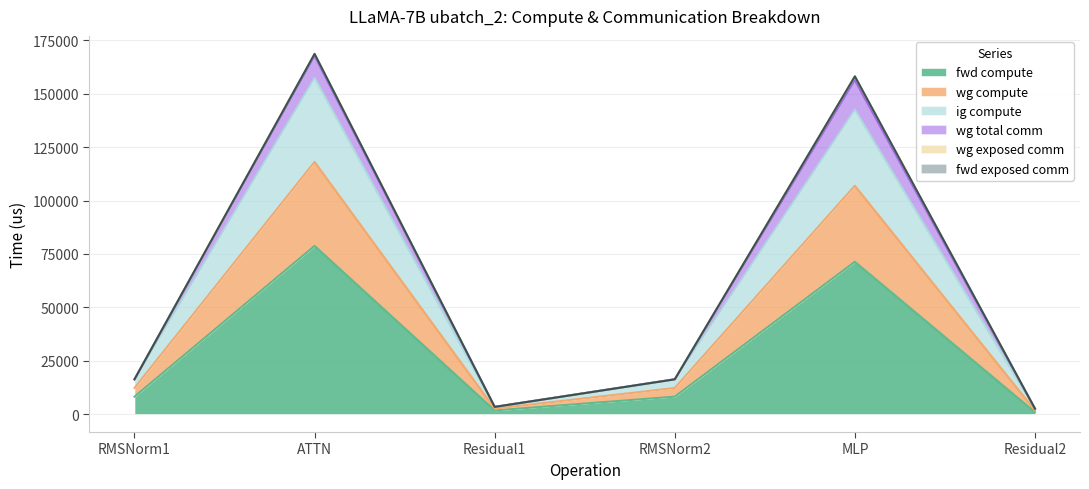

Which category has the lowest value in the ig compute series?

Residual2